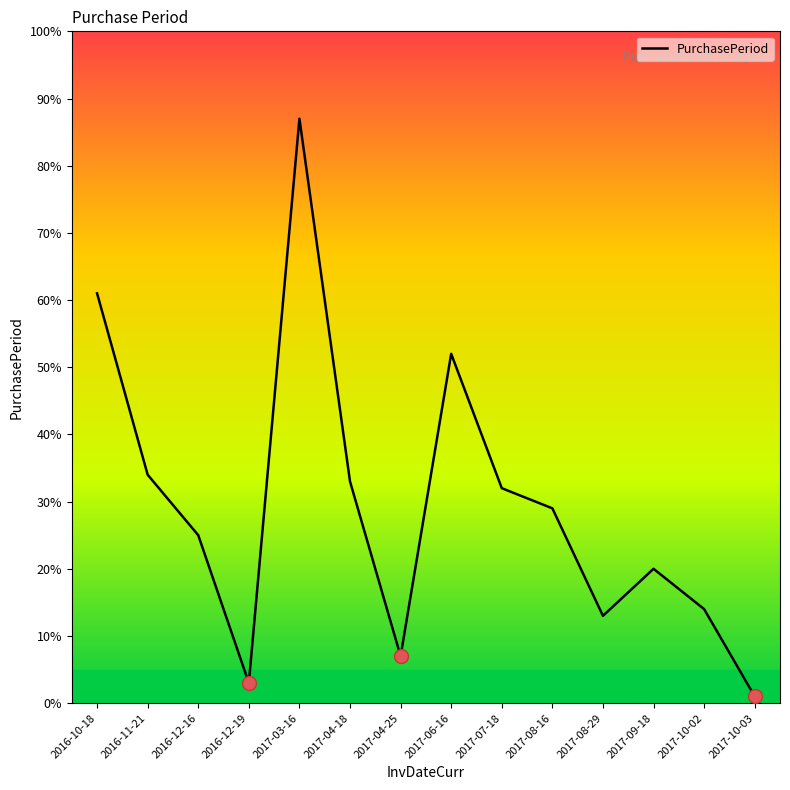

List the labels in order of value, largest first.

2017-03-16, 2016-10-18, 2017-06-16, 2016-11-21, 2017-04-18, 2017-07-18, 2017-08-16, 2016-12-16, 2017-09-18, 2017-10-02, 2017-08-29, 2017-04-25, 2016-12-19, 2017-10-03